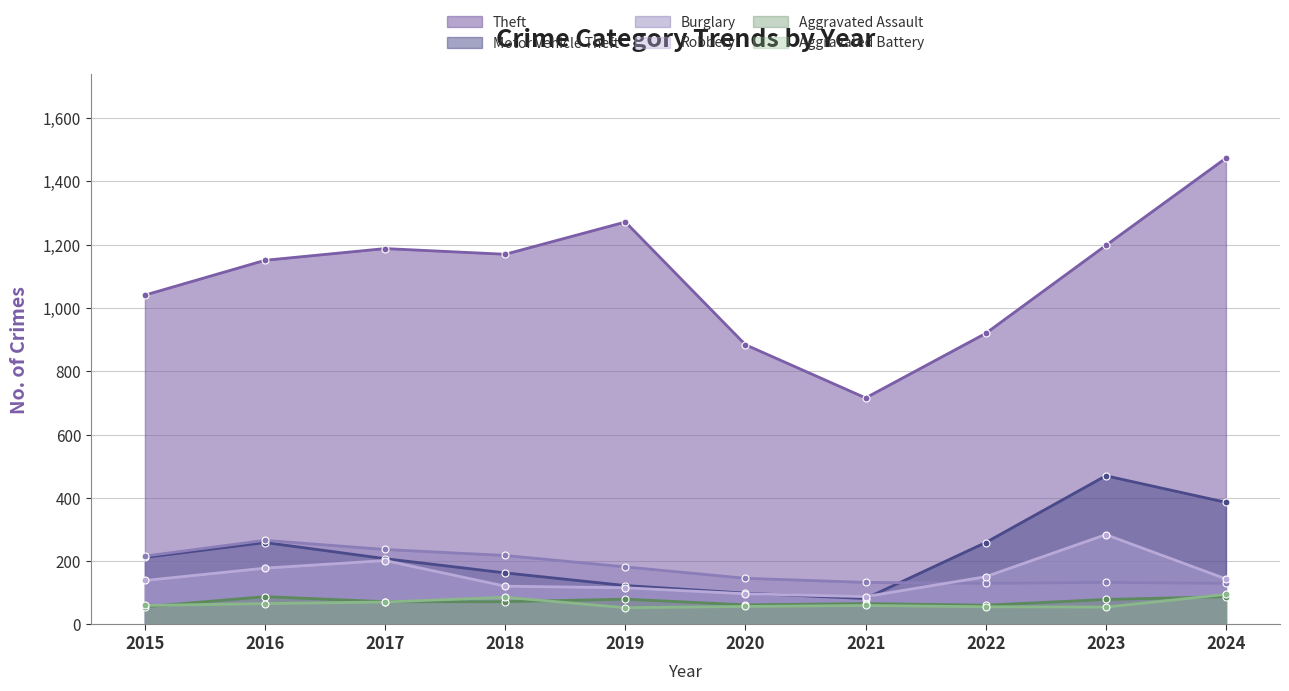

What is the sum of the Motor Vehicle Theft values at 2023 and 2019?

593